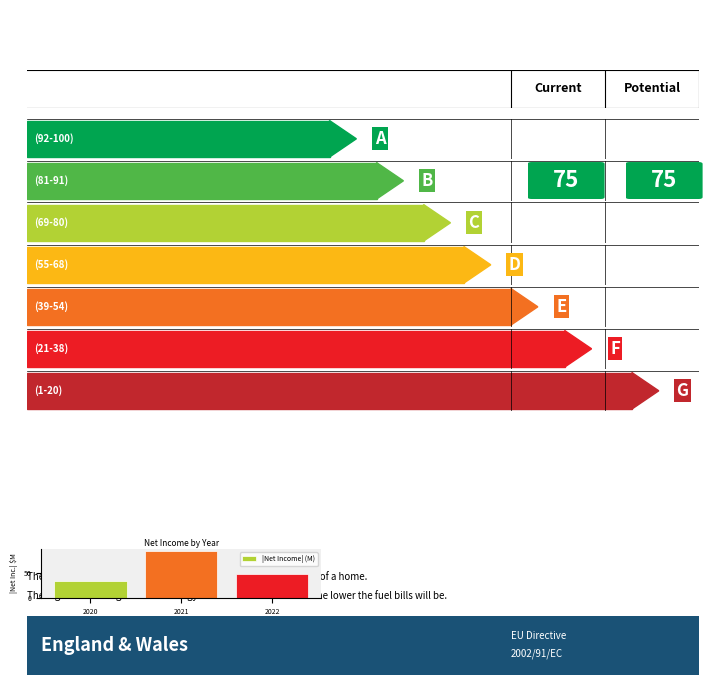

List the labels in order of value, largest first.

2021, 2022, 2020